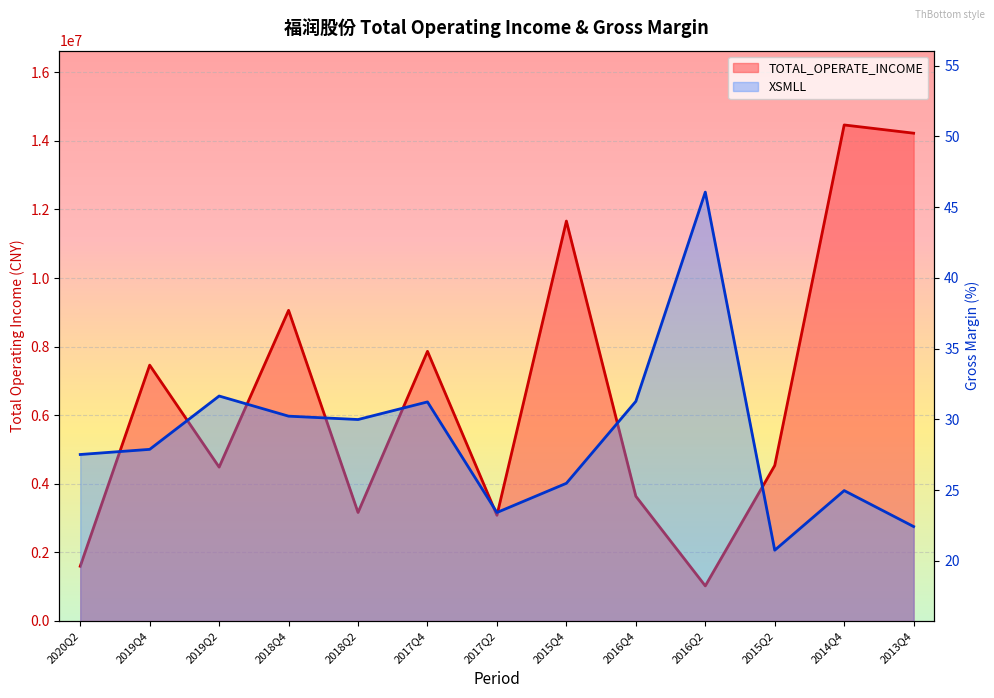

What is the lowest value of the TOTAL_OPERATE_INCOME series?

1023348.4